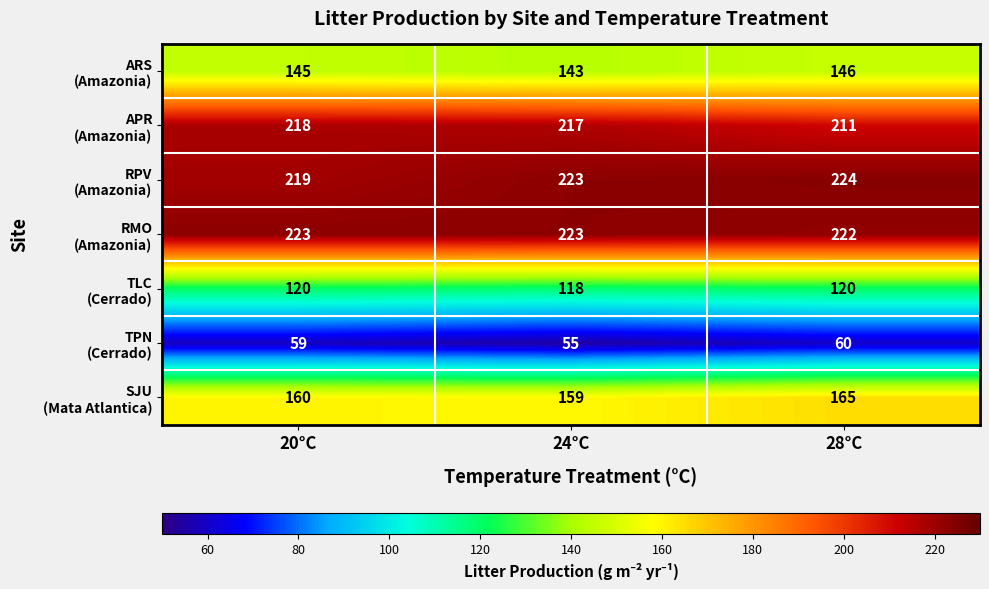

Count the number of data series in this chart.

7